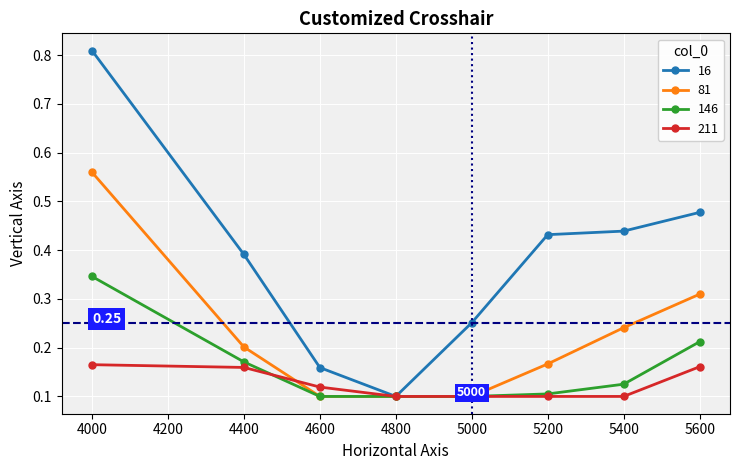

What is the sum of all 211 values?

1.0